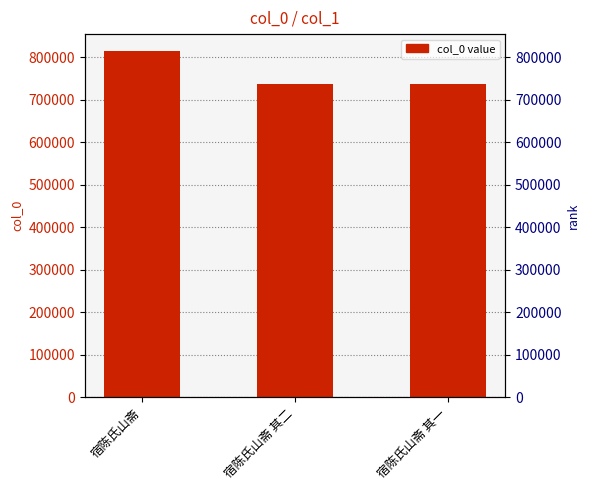

Rank the categories by value from highest to lowest.

宿陈氏山斋, 宿陈氏山斋 其二, 宿陈氏山斋 其一